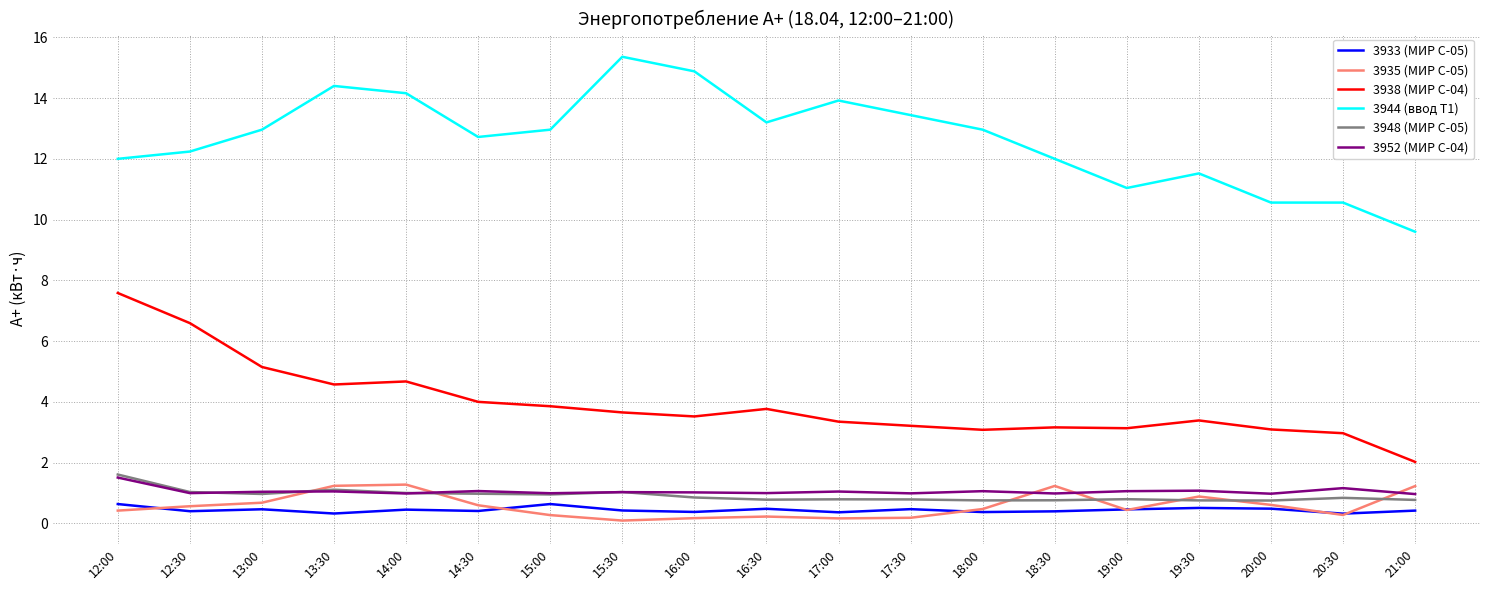

The value of 3952 (МИР С-04) at 13:30 is 1.1. True or false?

True